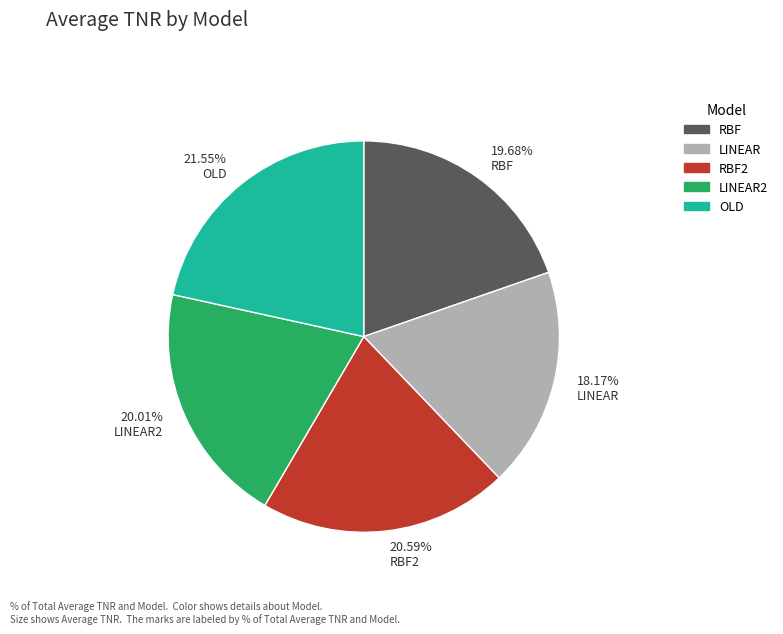

Count the number of slices in the pie.

5